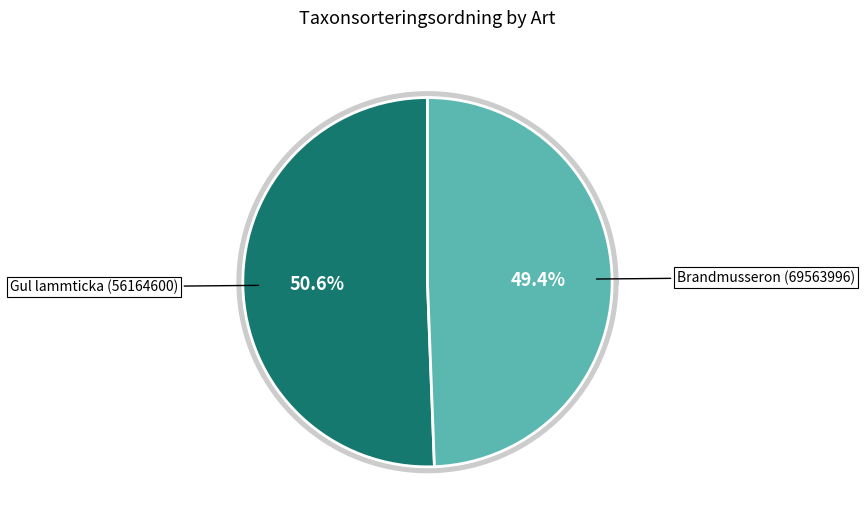

What is the largest slice in the pie chart?

Gul lammticka (56164600)